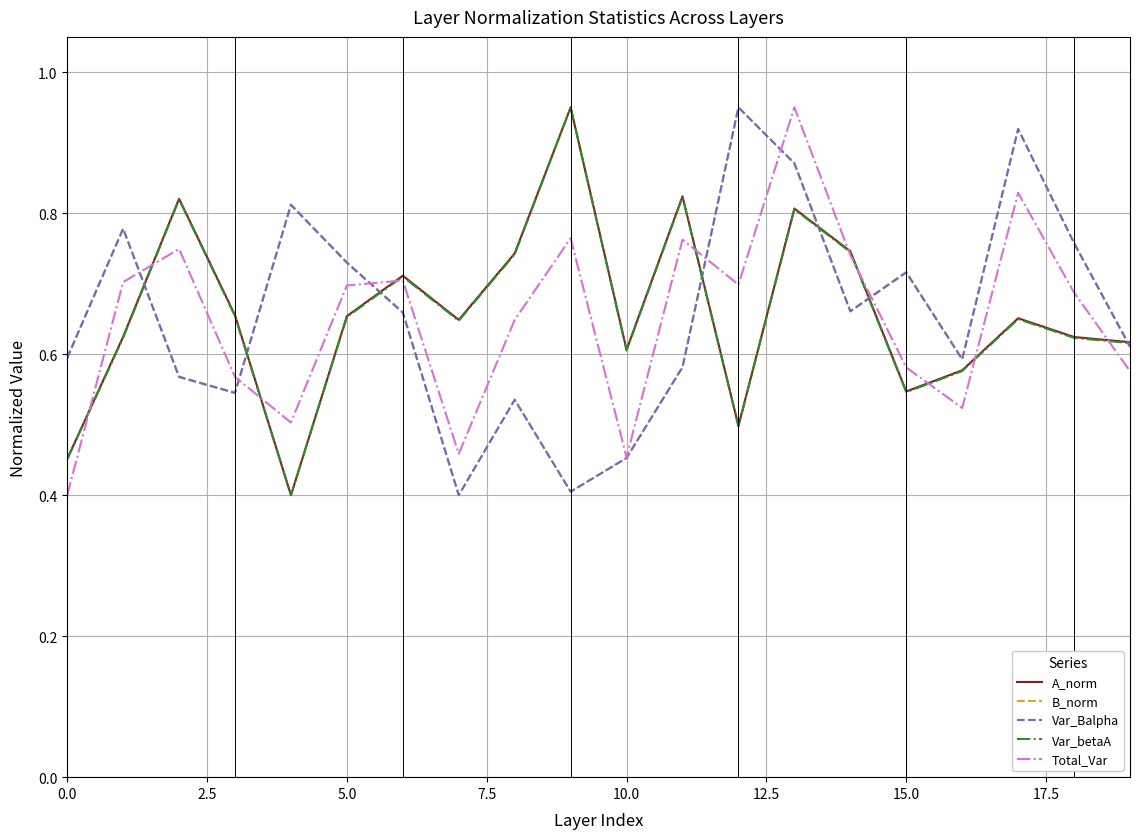

What is the minimum value for Var_Balpha?

0.4